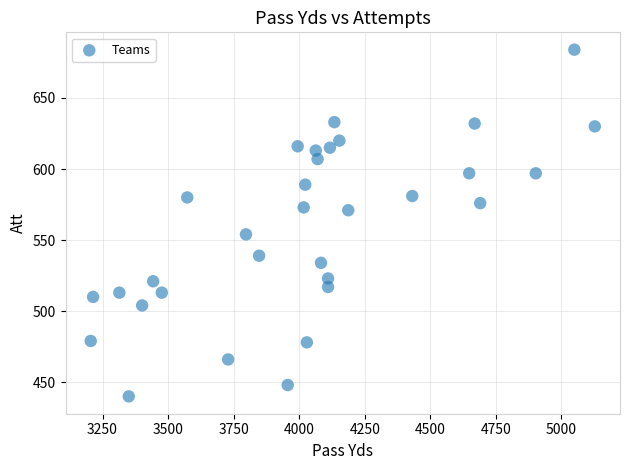

What is the range of X values (max minus min)?

1922